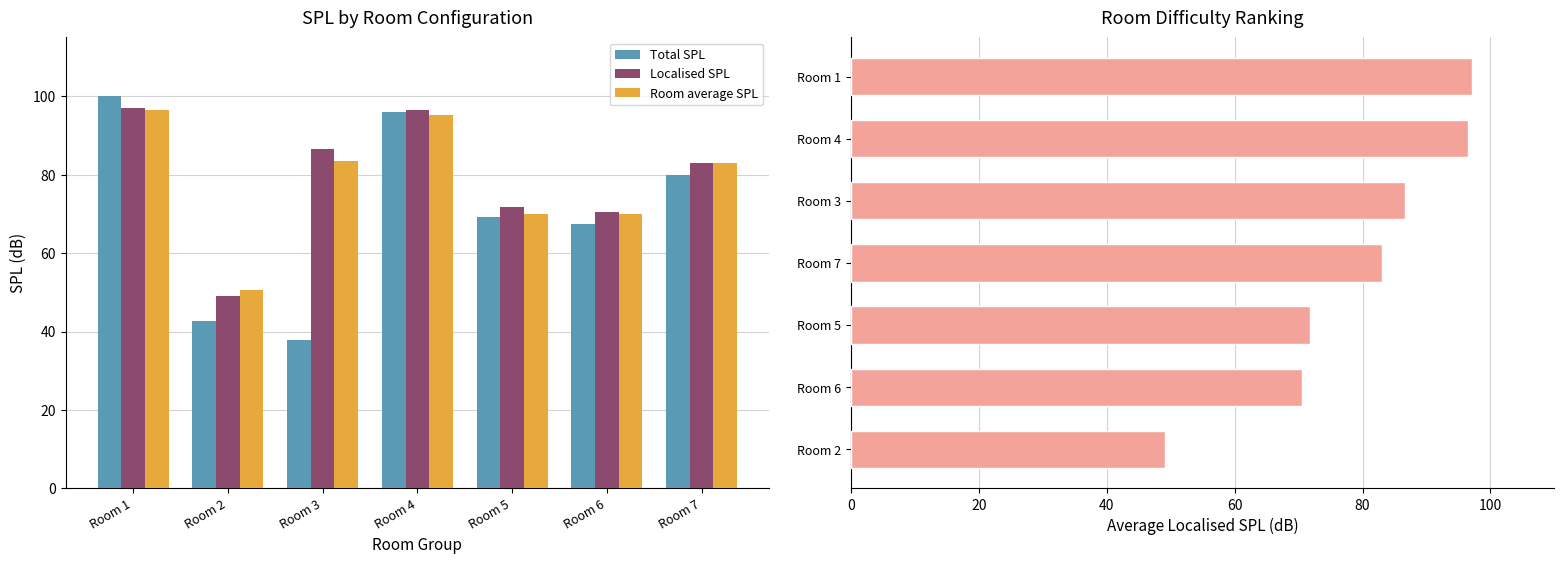

What is the difference between the maximum and minimum values in the Room average SPL series?

45.9